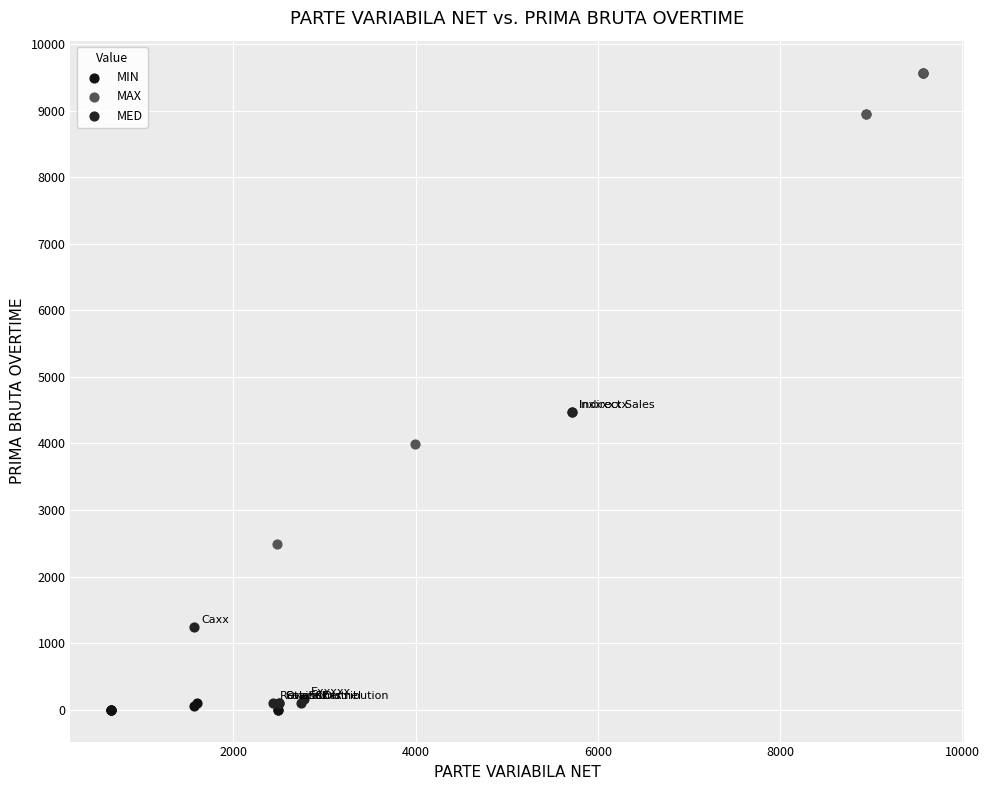

Which series has the widest spread of Y values?

MAX